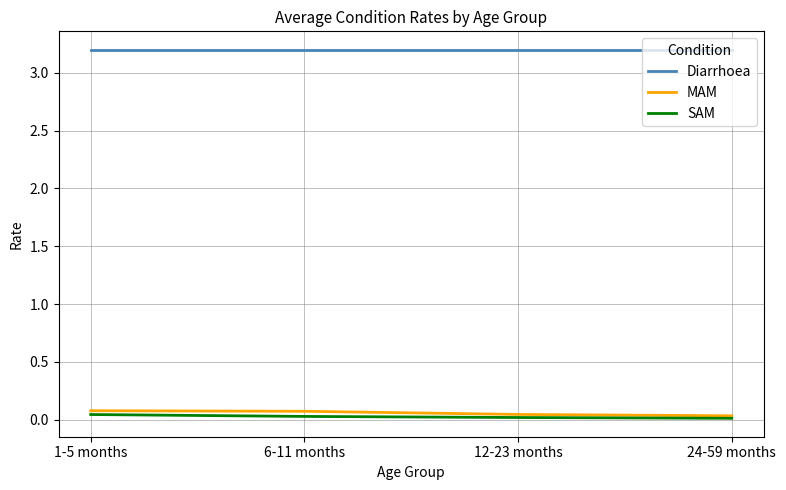

True or false: Diarrhoea has a value of 3.2 at 1-5 months.

True